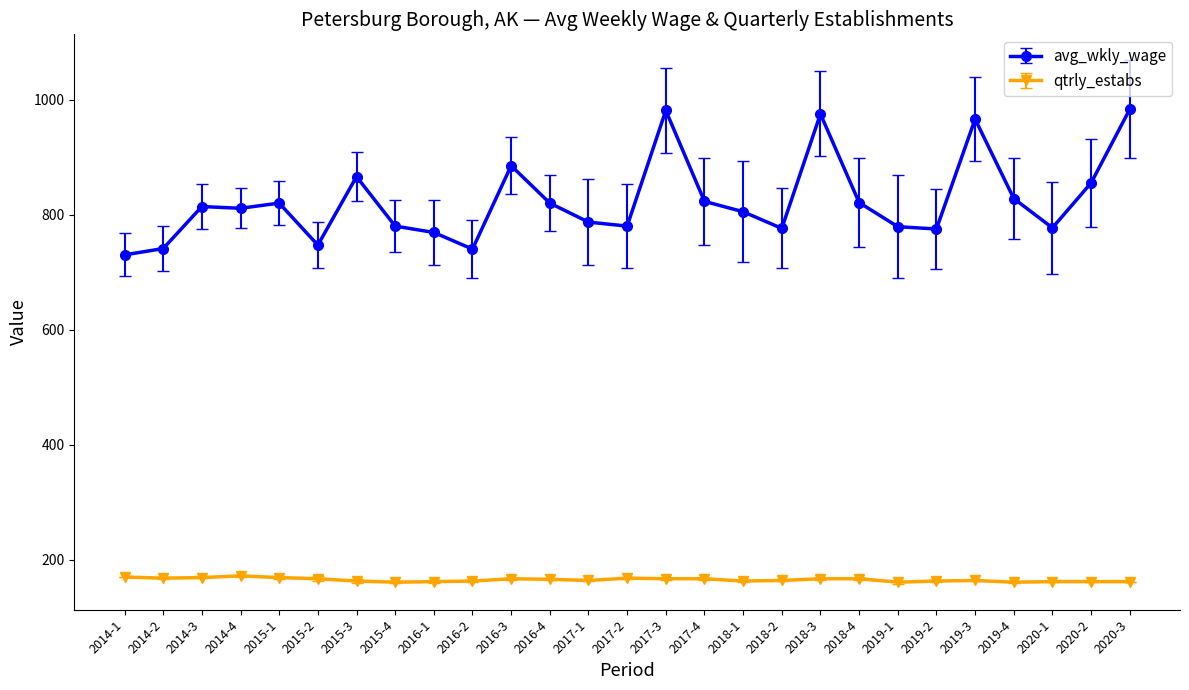

What is the minimum value shown in the chart?

161